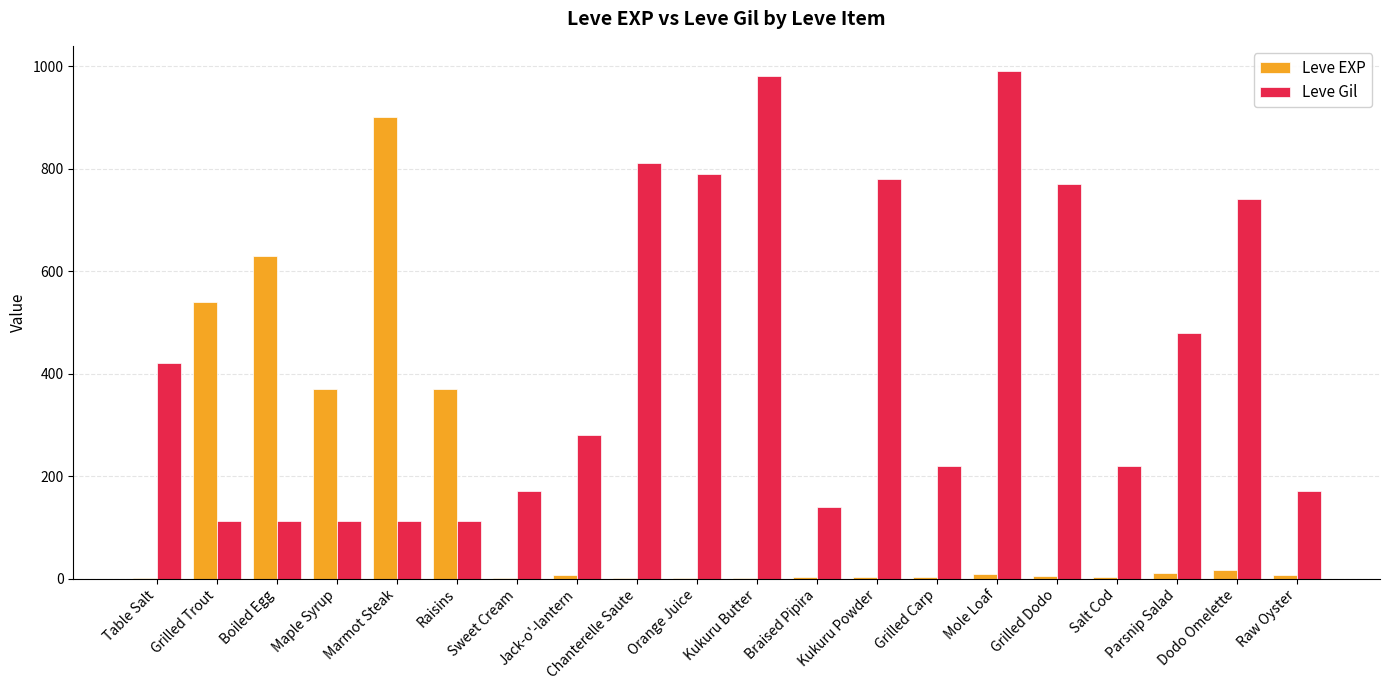

What is the greatest value displayed?

990